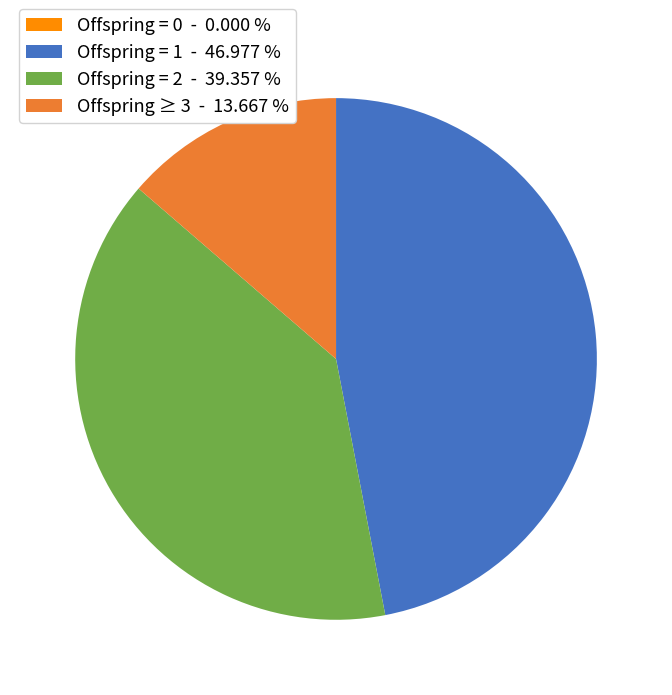

Which slice is the largest?

Offspring = 1 - 46.977 %